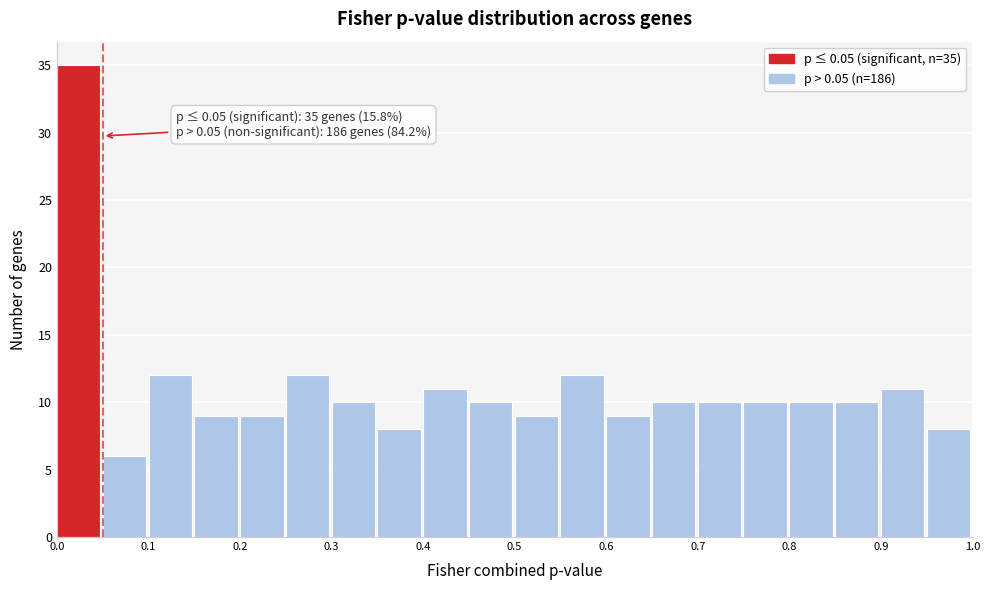

Over which range of the x-axis is the bar tallest?

0.00 to 0.05